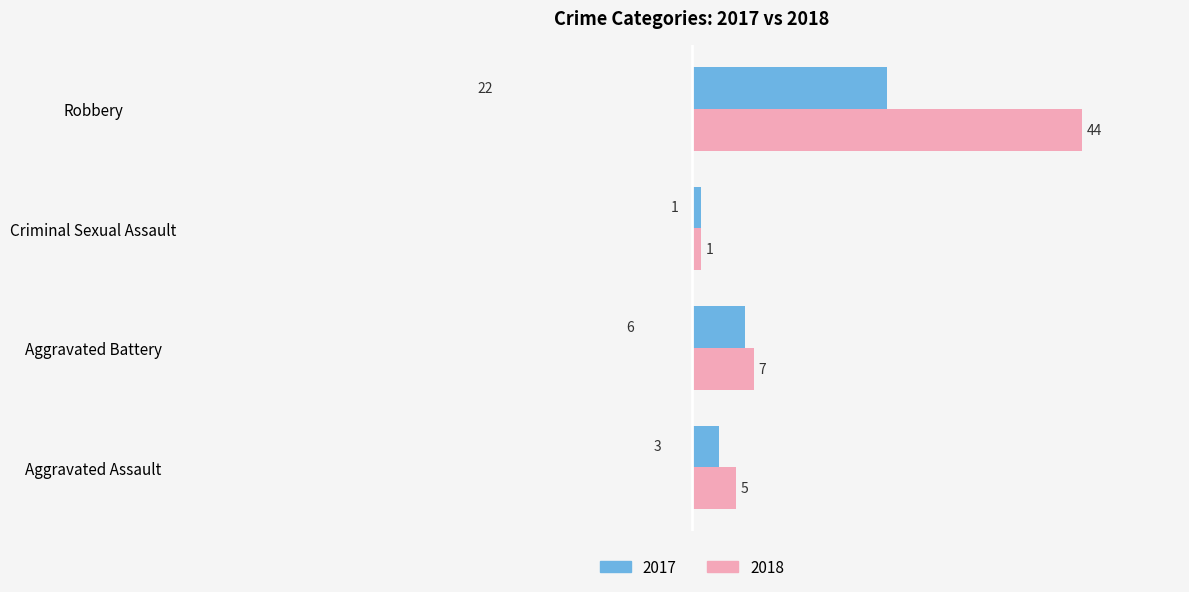

What is the total value across all series at Aggravated Battery?

13